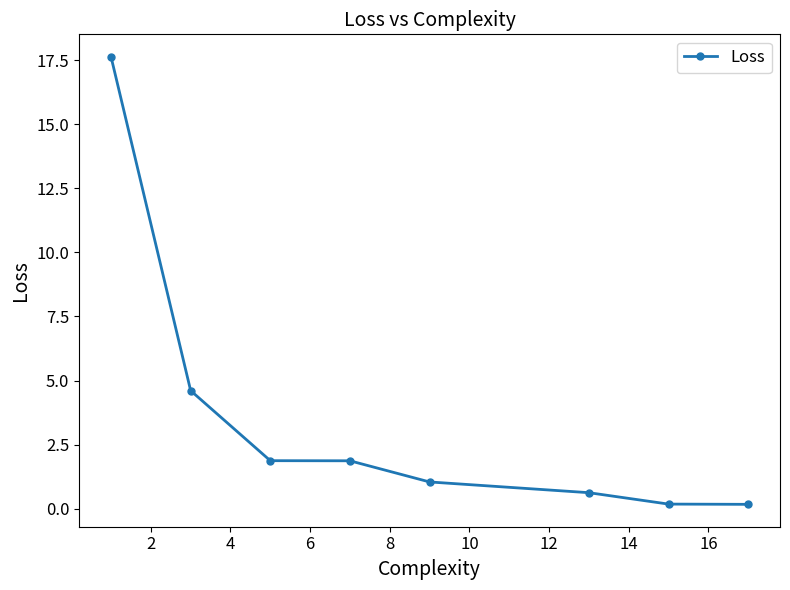

How many categories are shown in the chart?

8